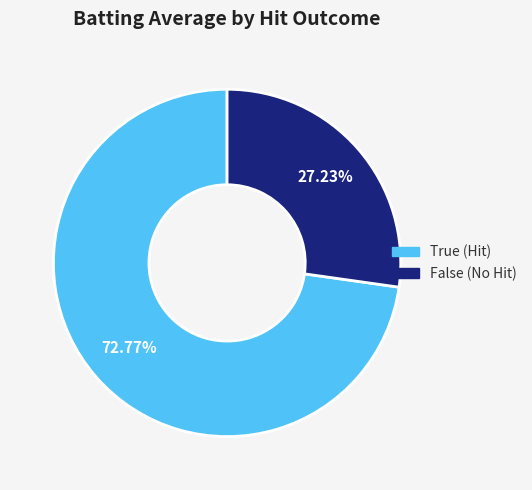

Is there a majority slice in this chart?

Yes